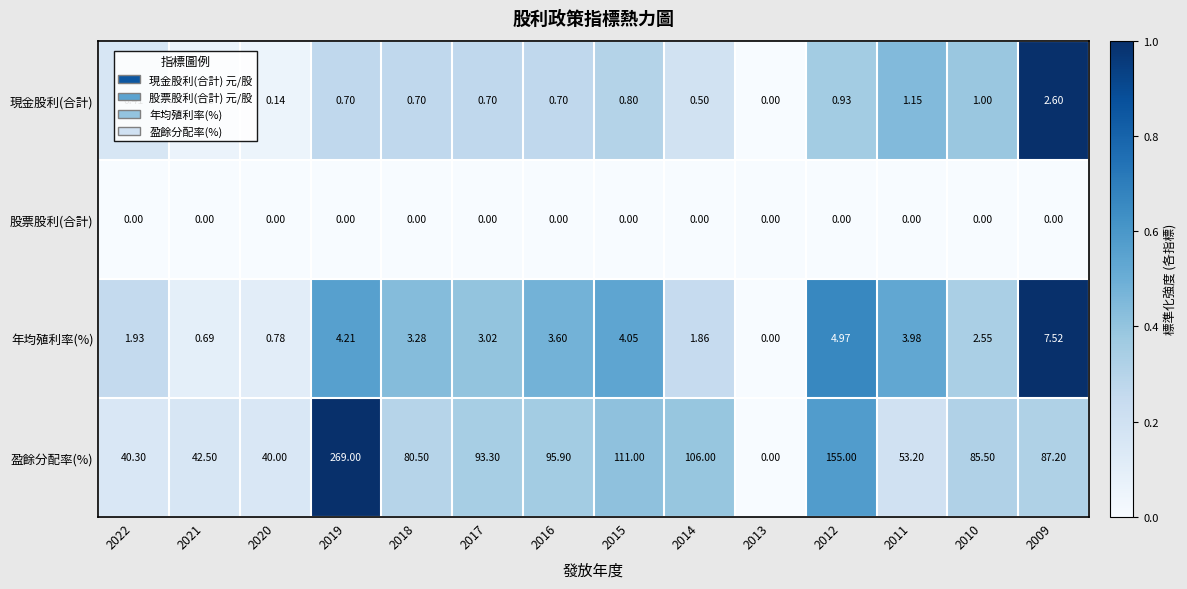

At which category is the sum across all series the highest?

2019